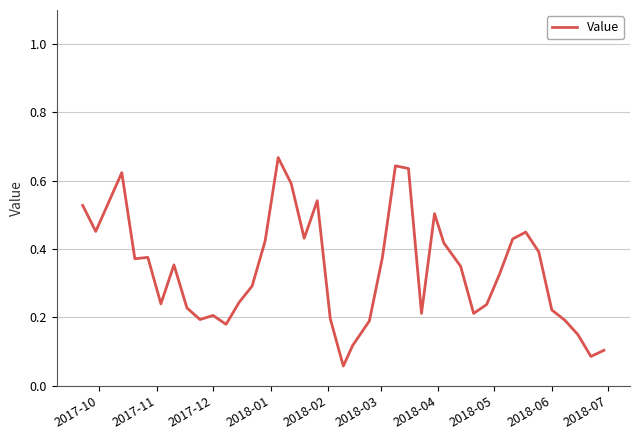

How many lines are shown in the chart?

1